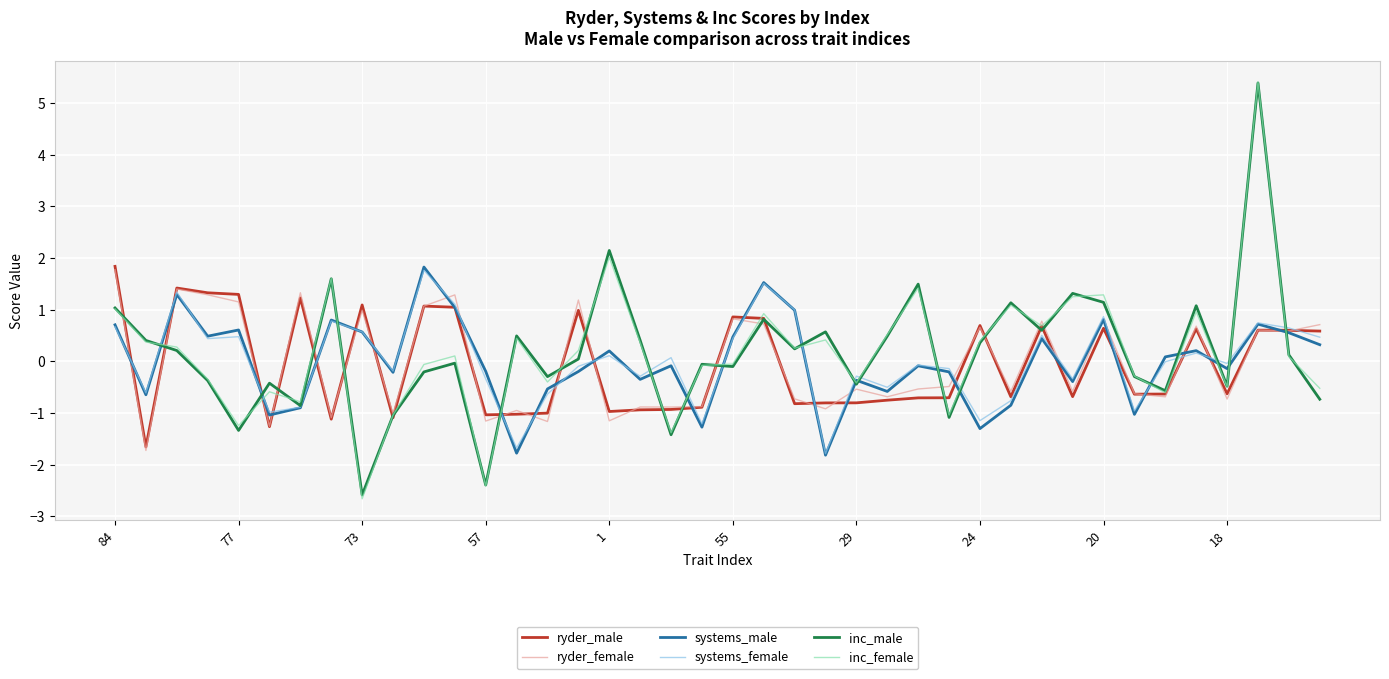

What is the greatest value displayed?

5.4